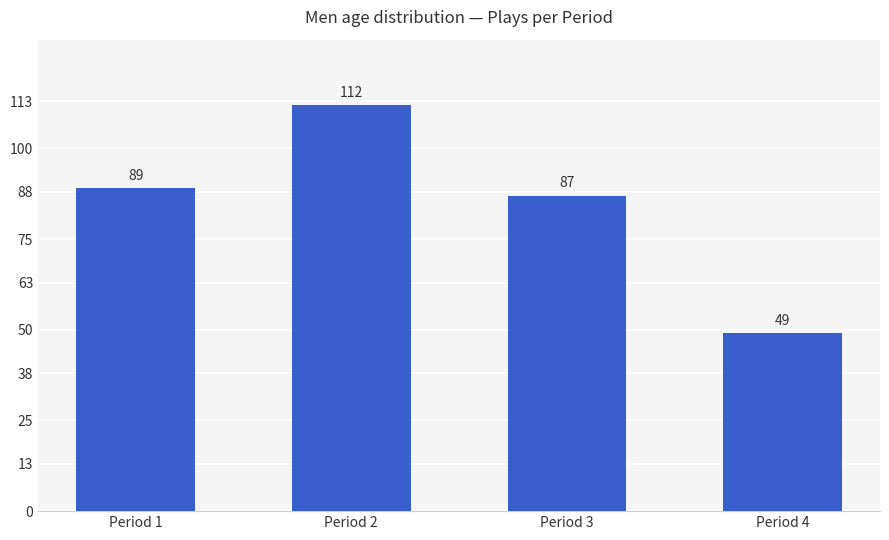

Reading left to right, transcribe all the data shown in this chart.

Period 1=89	Period 2=112	Period 3=87	Period 4=49